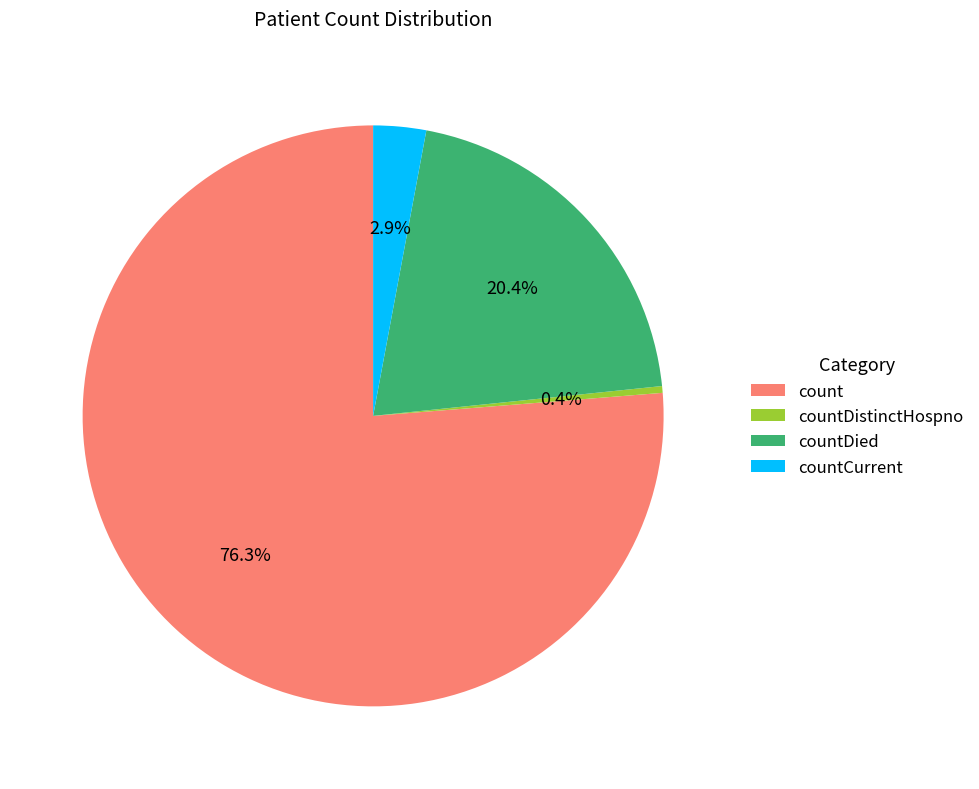

To the nearest percent, what is the combined percentage of countDistinctHospno and count?

77%